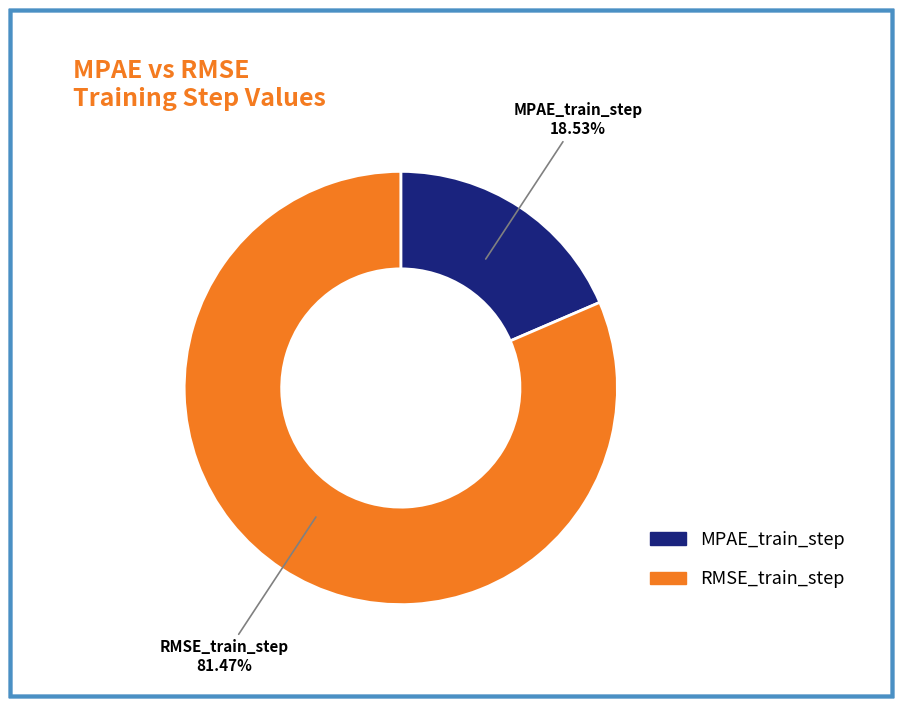

What percentage is the MPAE_train_step slice, to the nearest percent?

19%